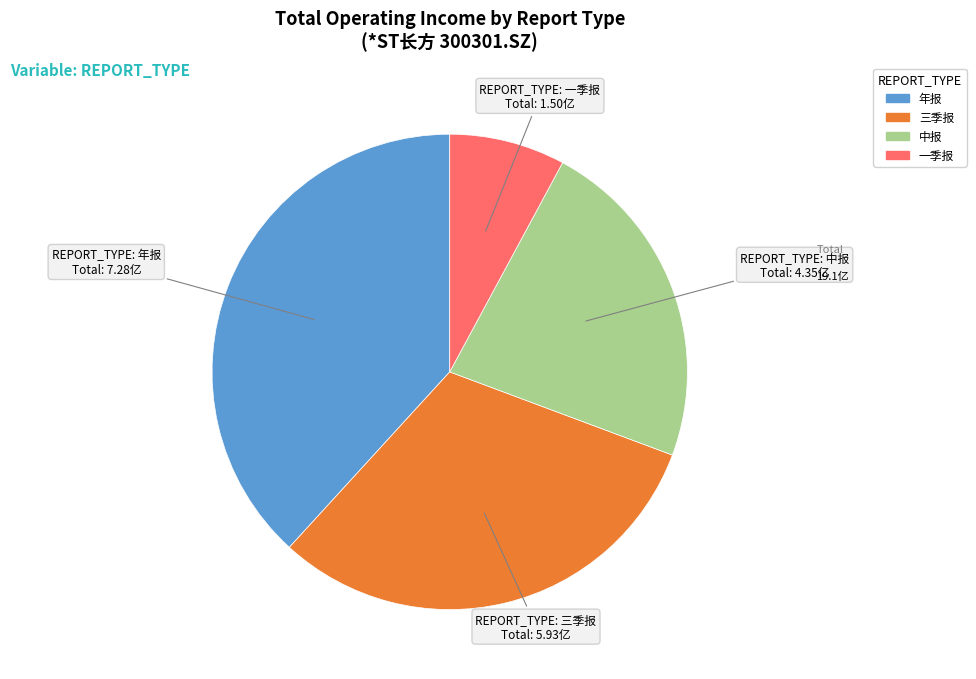

Is it true that 年报 is 38% of the pie?

True